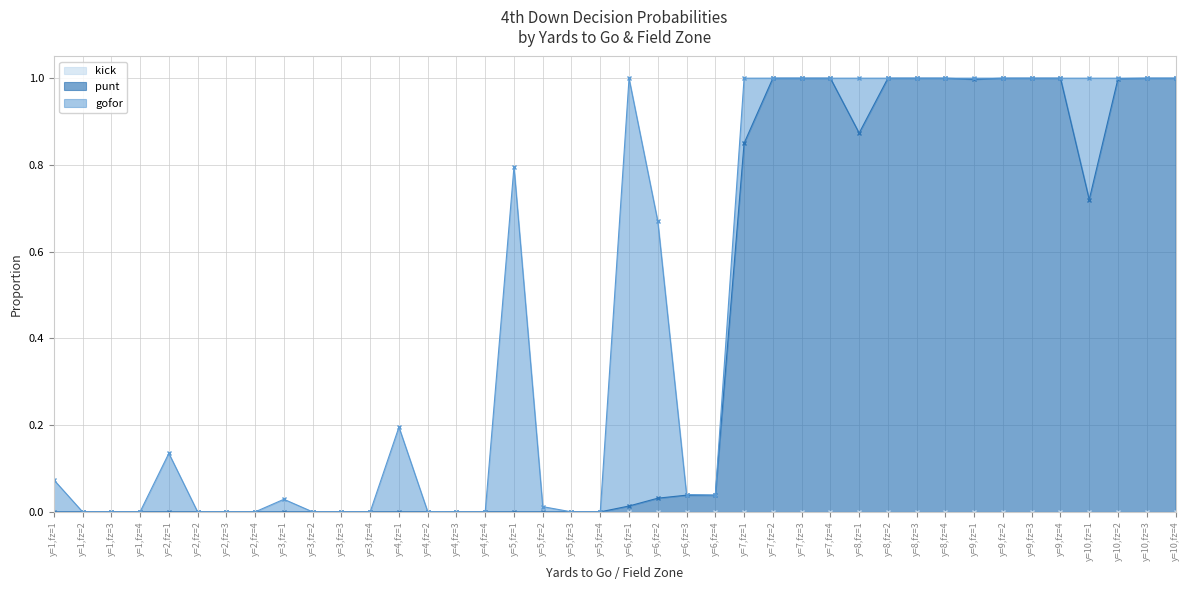

Which series has the largest total across all categories?

punt